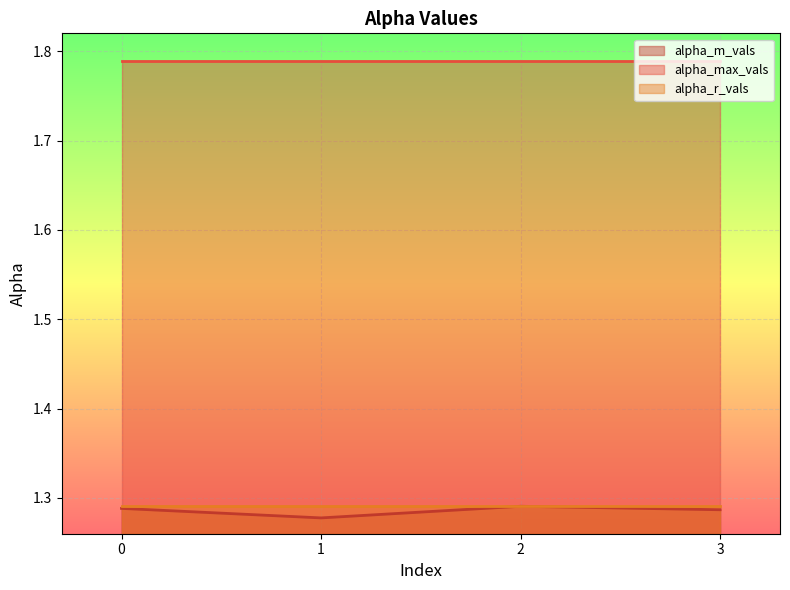

Is the value of alpha_m_vals at 0 greater than the value of alpha_r_vals at 2?

No